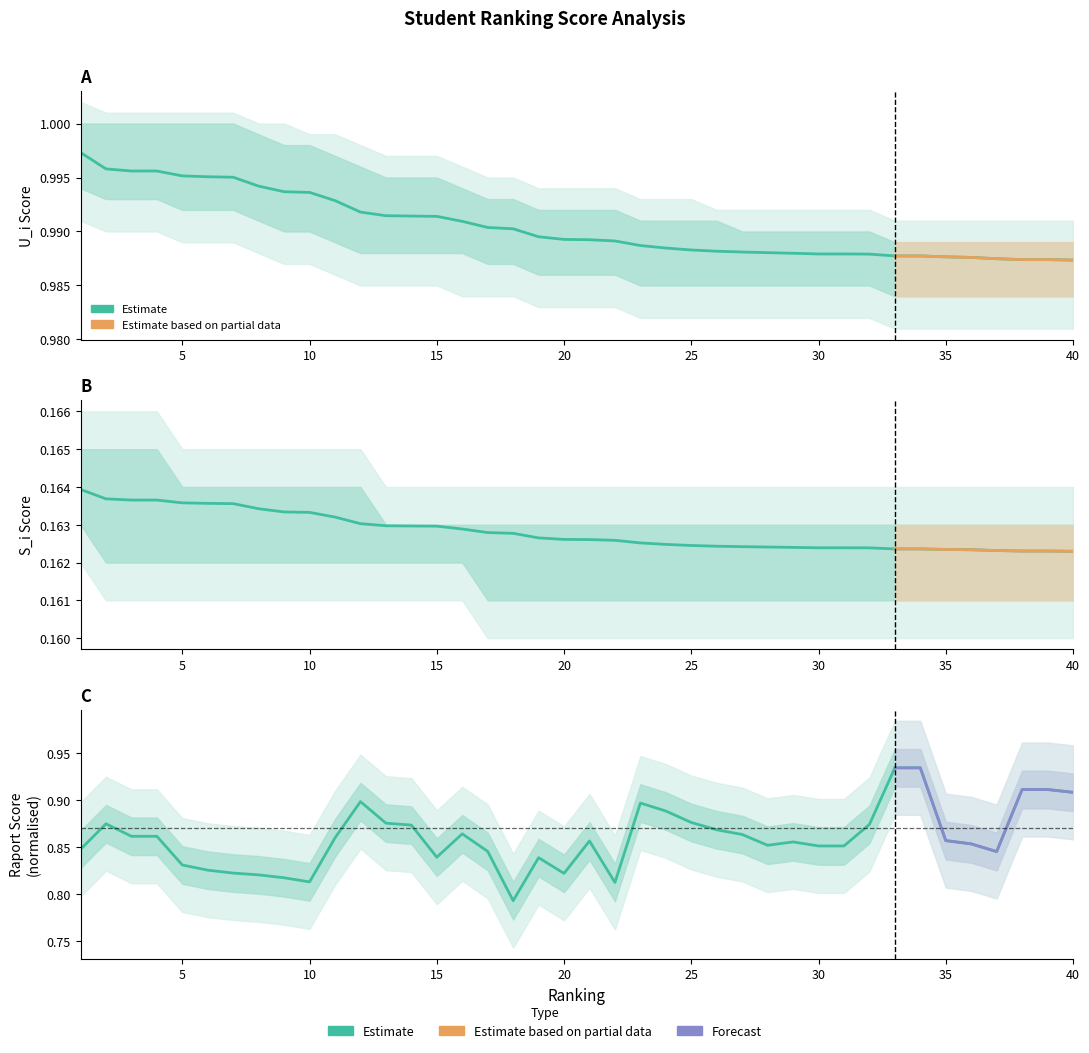

Reading right to left, list all the values displayed in this chart.

U_i: 40=1.0	39=1.0	38=1.0	37=1.0	36=1.0	35=1.0	34=1.0	33=1.0	32=1.0	31=1.0	30=1.0	29=1.0	28=1.0	27=1.0	26=1.0	25=1.0	24=1.0	23=1.0	22=1.0	21=1.0	20=1.0	19=1.0	18=1.0	17=1.0	16=1.0	15=1.0	14=1.0	13=1.0	12=1.0	11=1.0	10=1.0	9=1.0	8=1.0	7=1.0	6=1.0	5=1.0	4=1.0	3=1.0	2=1.0	1=1.0
S_i: 40=0.2	39=0.2	38=0.2	37=0.2	36=0.2	35=0.2	34=0.2	33=0.2	32=0.2	31=0.2	30=0.2	29=0.2	28=0.2	27=0.2	26=0.2	25=0.2	24=0.2	23=0.2	22=0.2	21=0.2	20=0.2	19=0.2	18=0.2	17=0.2	16=0.2	15=0.2	14=0.2	13=0.2	12=0.2	11=0.2	10=0.2	9=0.2	8=0.2	7=0.2	6=0.2	5=0.2	4=0.2	3=0.2	2=0.2	1=0.2
Nilai rata rata Raport: 40=0.9	39=0.9	38=0.9	37=0.8	36=0.9	35=0.9	34=0.9	33=0.9	32=0.9	31=0.9	30=0.9	29=0.9	28=0.9	27=0.9	26=0.9	25=0.9	24=0.9	23=0.9	22=0.8	21=0.9	20=0.8	19=0.8	18=0.8	17=0.8	16=0.9	15=0.8	14=0.9	13=0.9	12=0.9	11=0.9	10=0.8	9=0.8	8=0.8	7=0.8	6=0.8	5=0.8	4=0.9	3=0.9	2=0.9	1=0.8